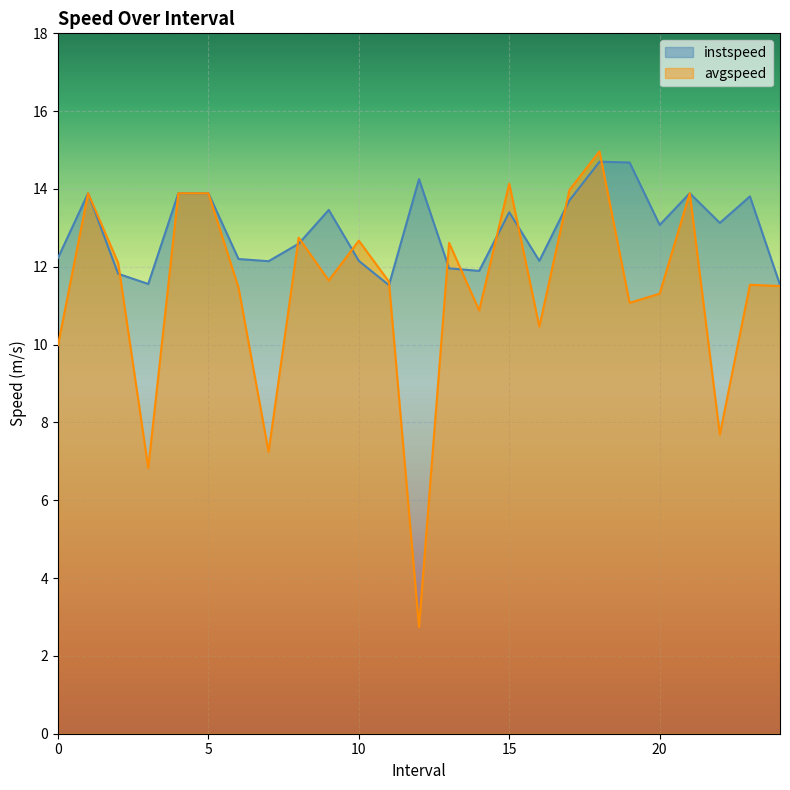

What is the average value of the instspeed series?

12.9